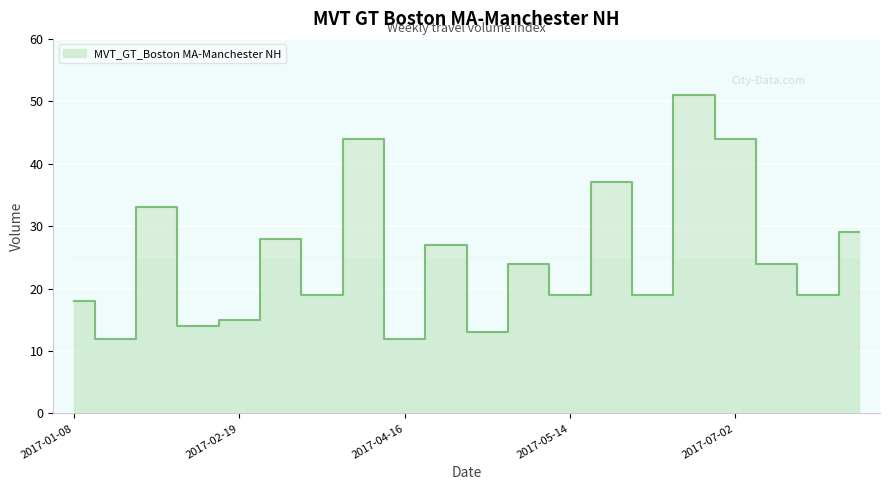

Where is the data nearest to the value 31?

2017-02-05